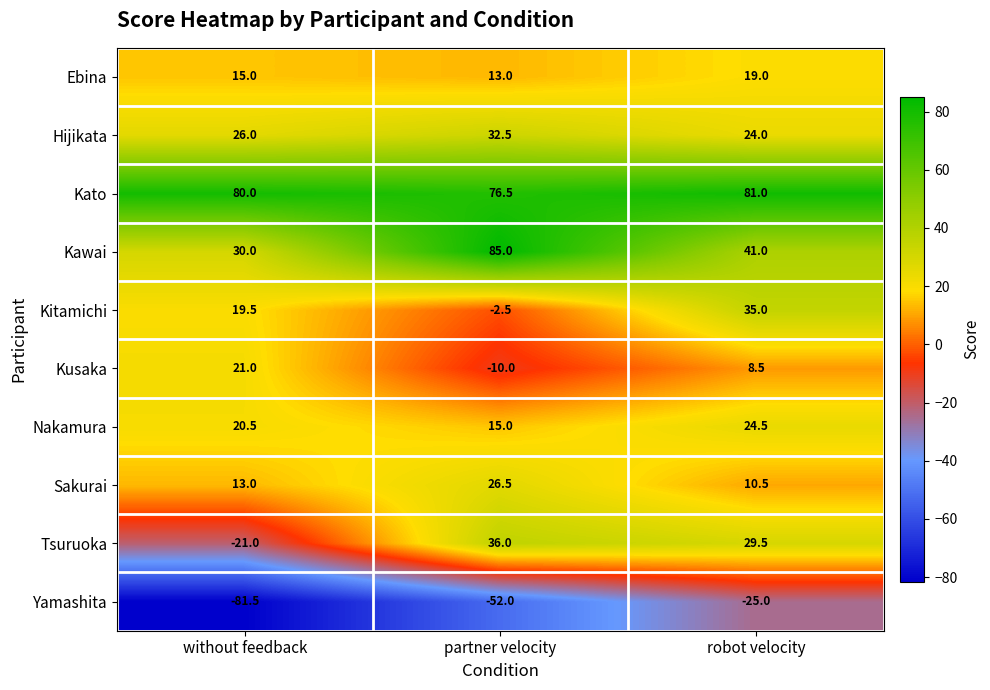

Which category has the lowest value across all series?

without feedback